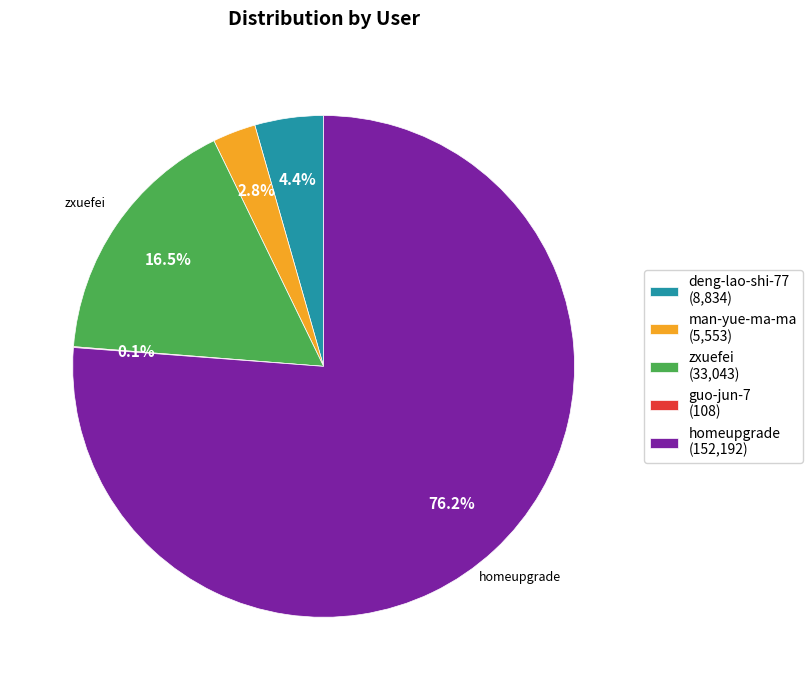

Is there any slice that represents more than half of the pie?

Yes